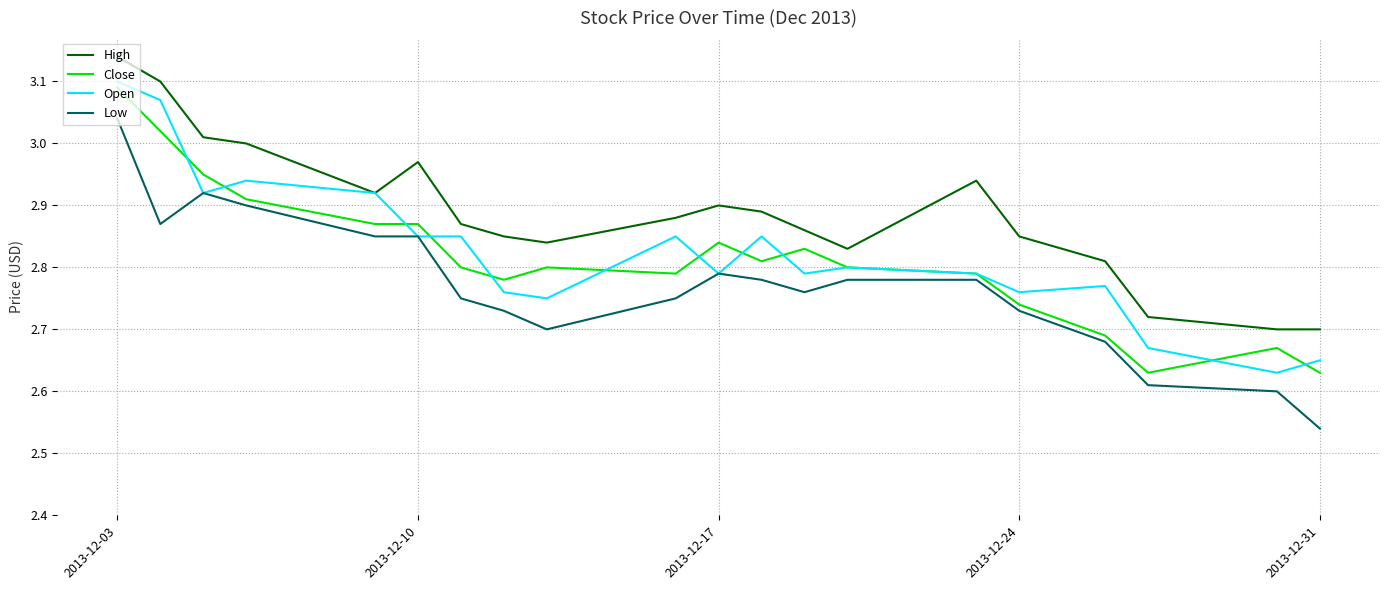

At how many categories does at least one series exceed 2?

20